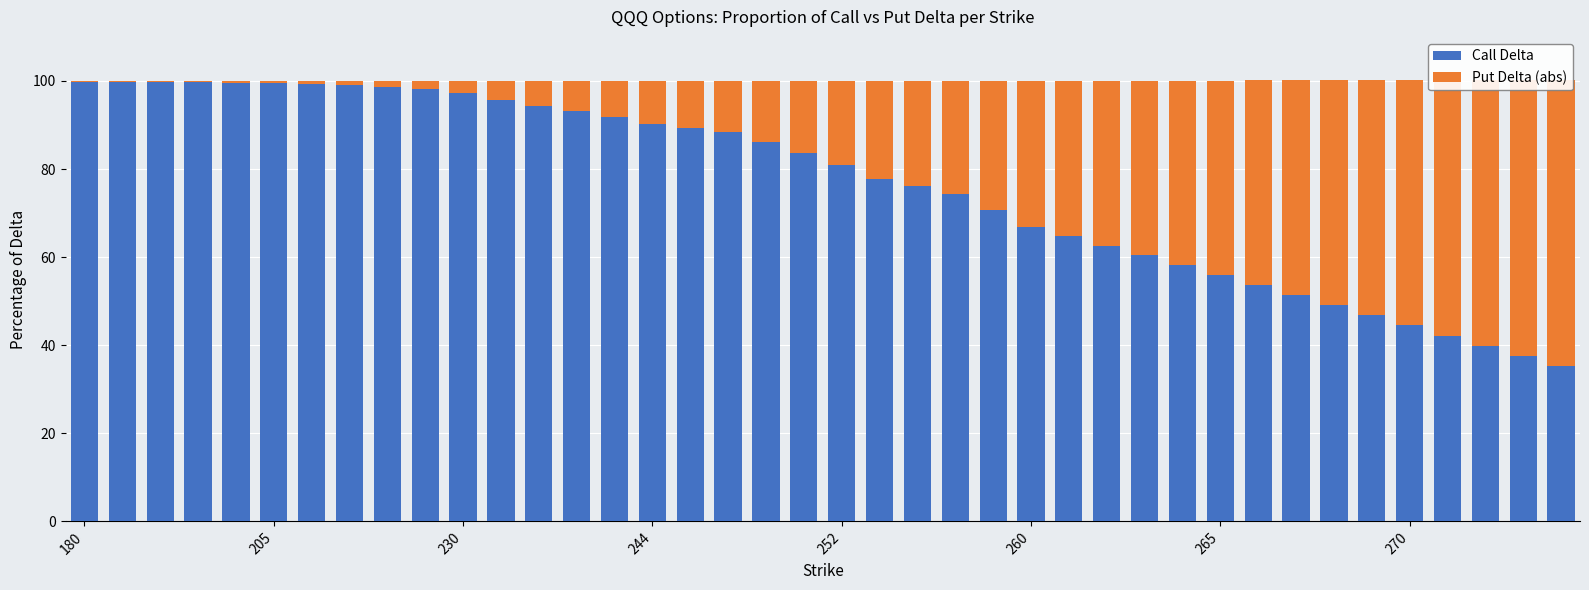

At which label does Put Delta (abs) reach its minimum?

180